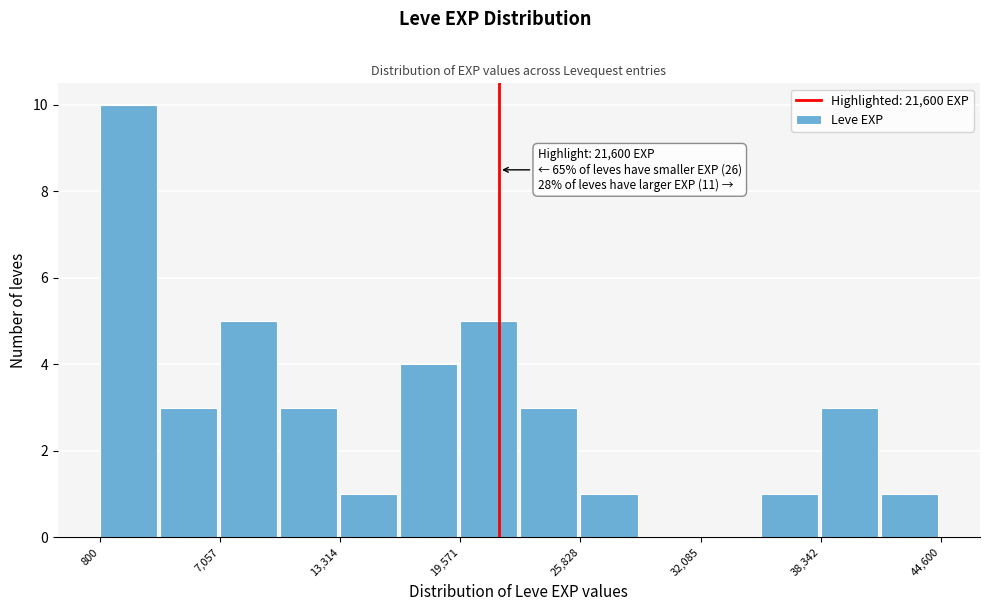

Around what value on the x-axis is the tallest bar? Give the approximate position of its centre, as read against the axis.

2000